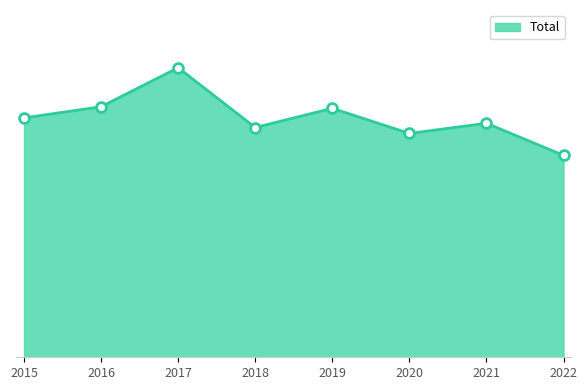

Which has a higher value, 2020 or 2022?

2020